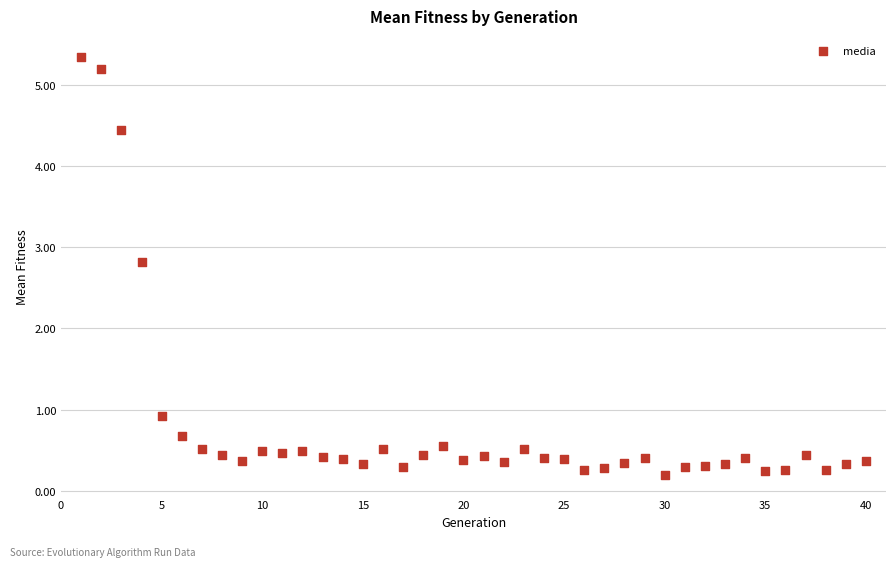

What Y value in the scatter plot is closest to 2?

2.8